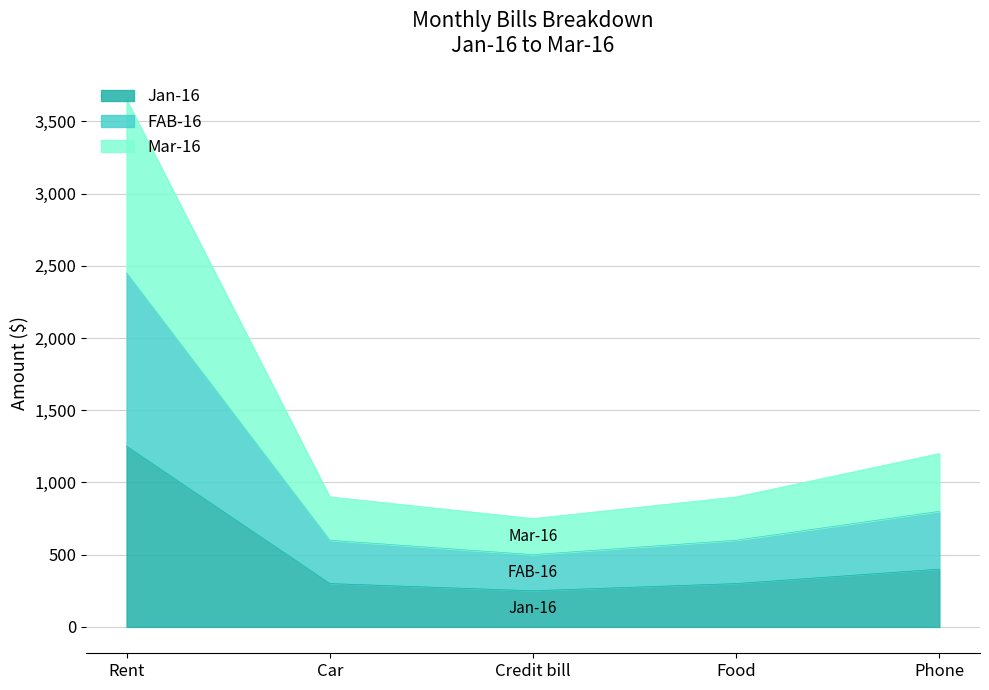

At which label does Mar-16 reach its minimum?

Credit bill